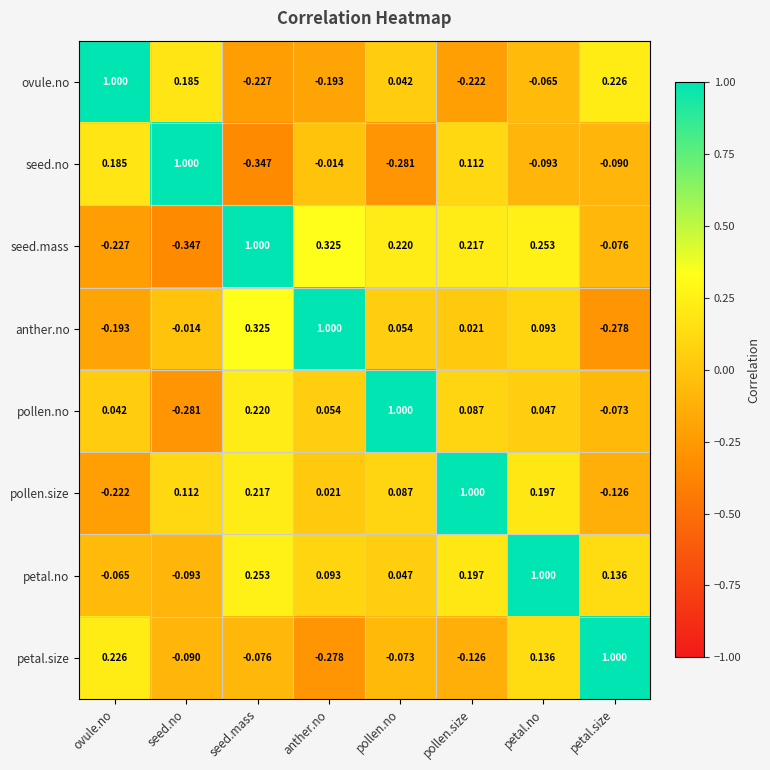

Is the value of seed.no at ovule.no greater than the value of seed.mass at petal.no?

No